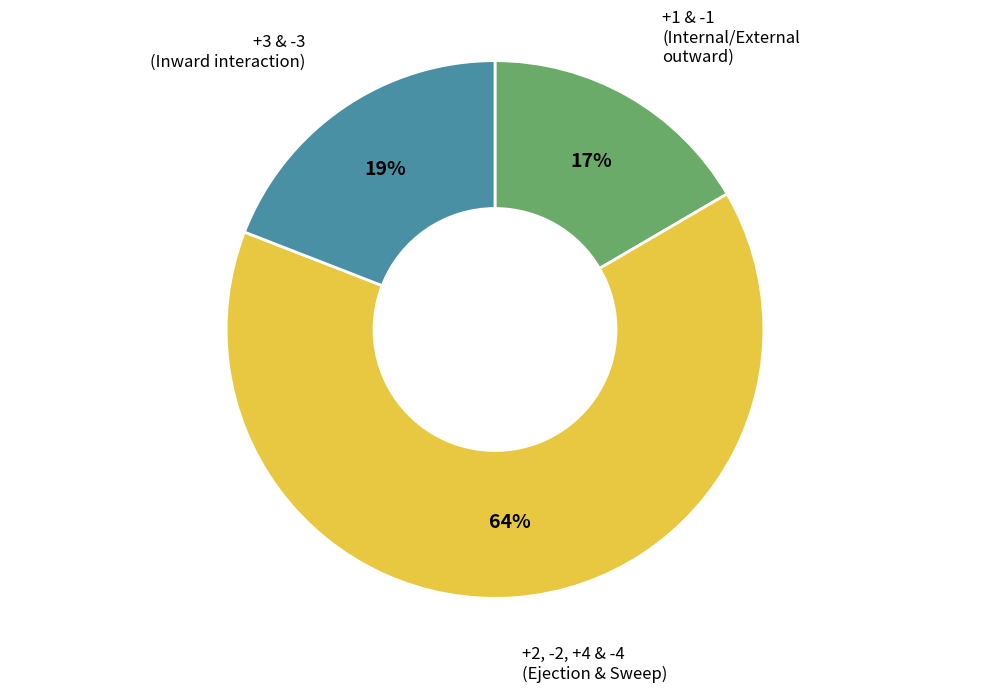

To the nearest percent, what is the average slice percentage?

33%